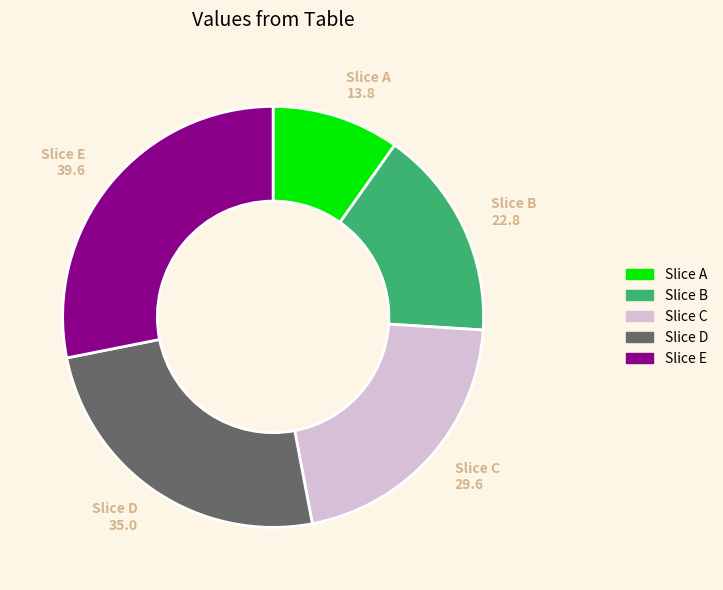

Does any single category account for the majority?

No